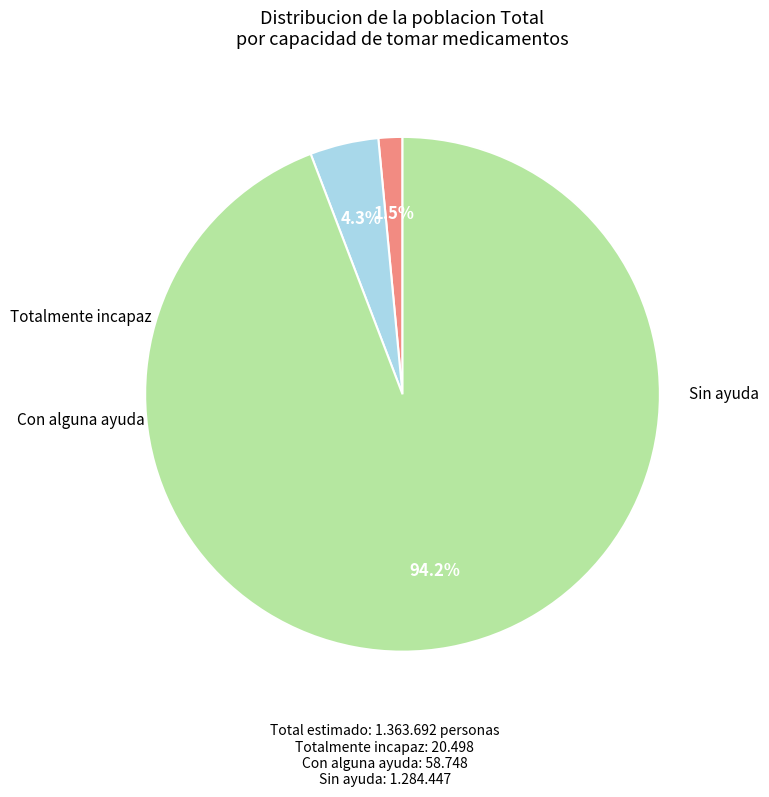

Rank the categories by value from lowest to highest.

Totalmente incapaz, Con alguna ayuda, Sin ayuda